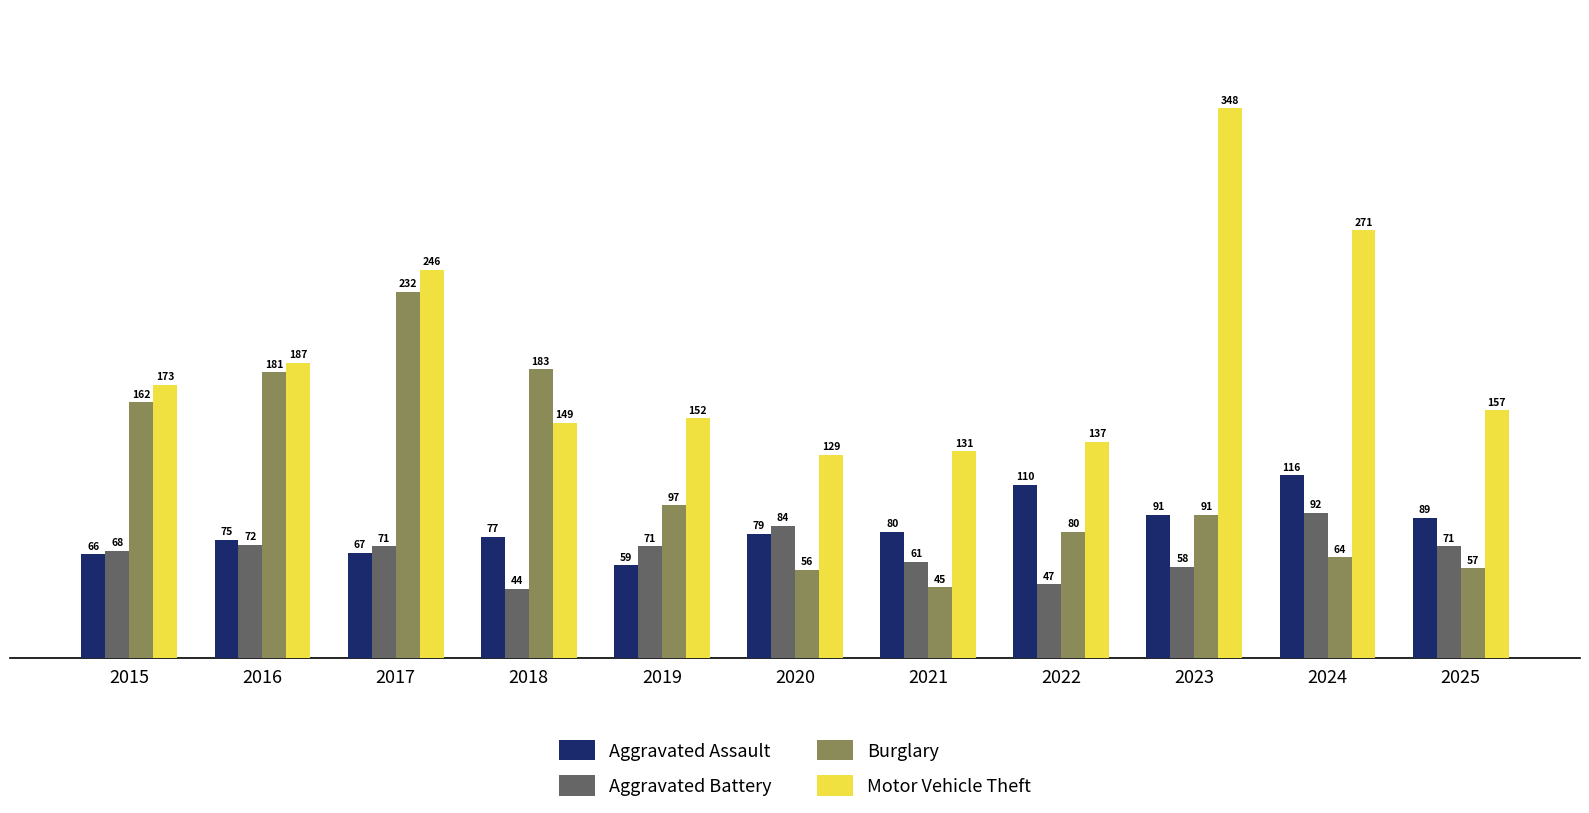

Reading left to right, what are all the values shown in this chart?

Aggravated Assault: 66	75	67	77	59	79	80	110	91	116	89
Aggravated Battery: 68	72	71	44	71	84	61	47	58	92	71
Burglary: 162	181	232	183	97	56	45	80	91	64	57
Motor Vehicle Theft: 173	187	246	149	152	129	131	137	348	271	157